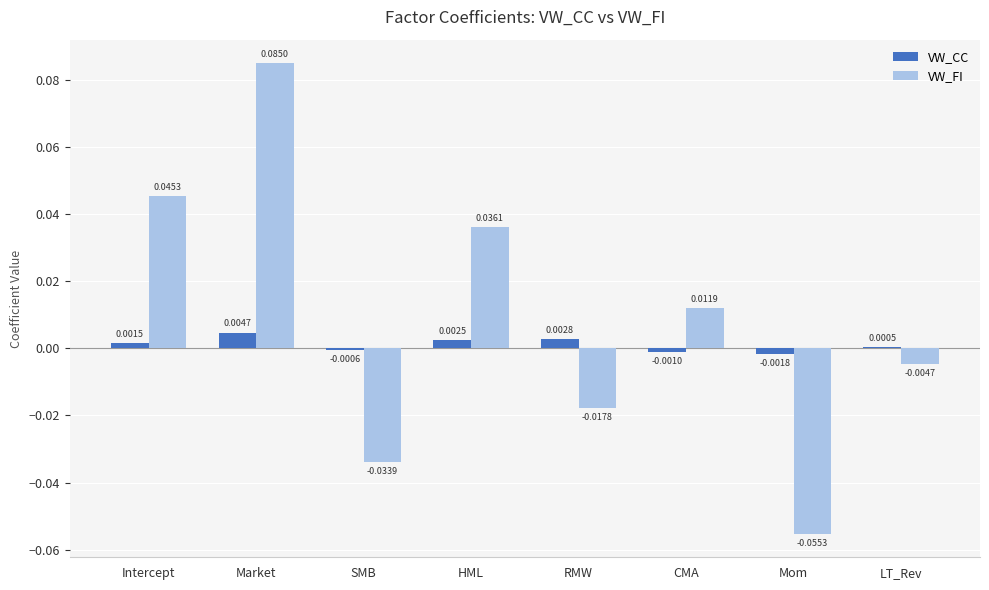

Which series changed the most between Intercept and HML?

VW_FI